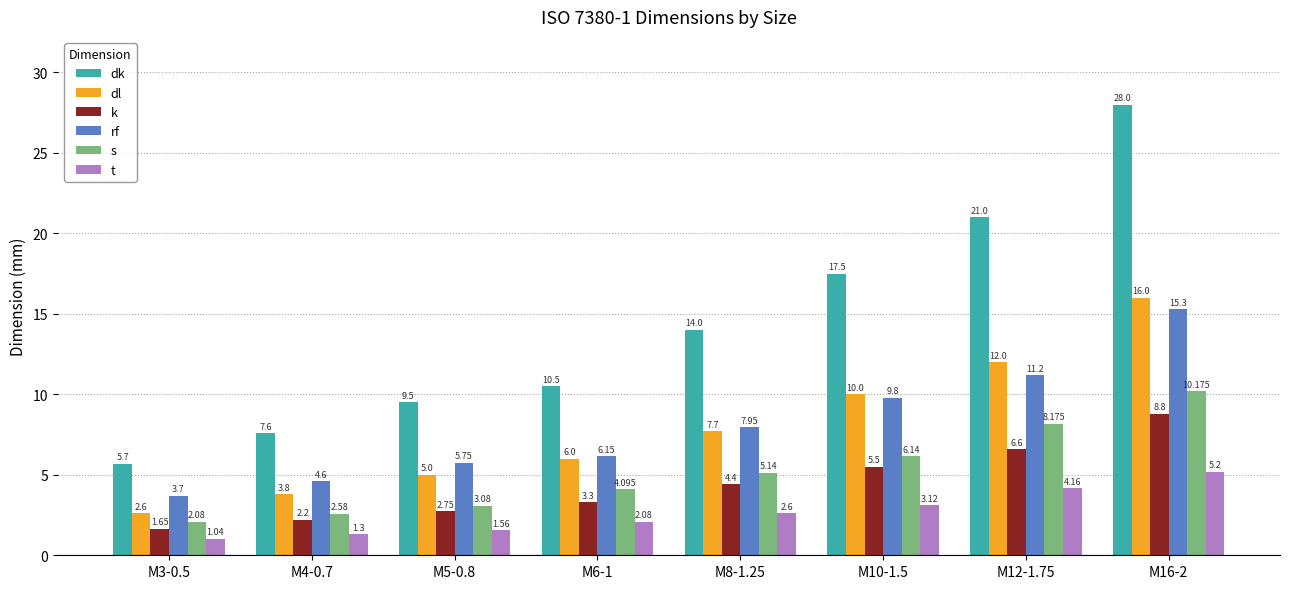

Which series changed the most between M8-1.25 and M10-1.5?

dk